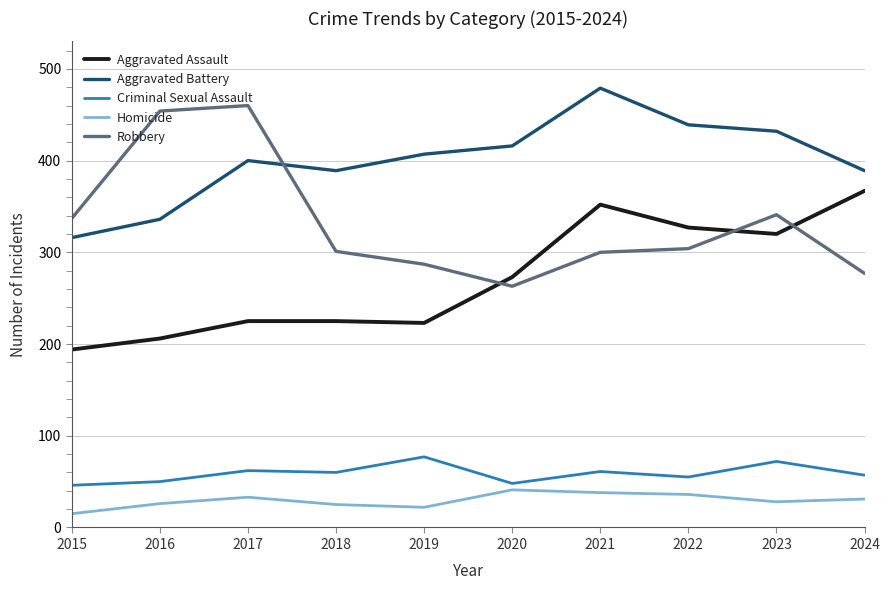

What is the difference between the highest and lowest values at 2020?

375